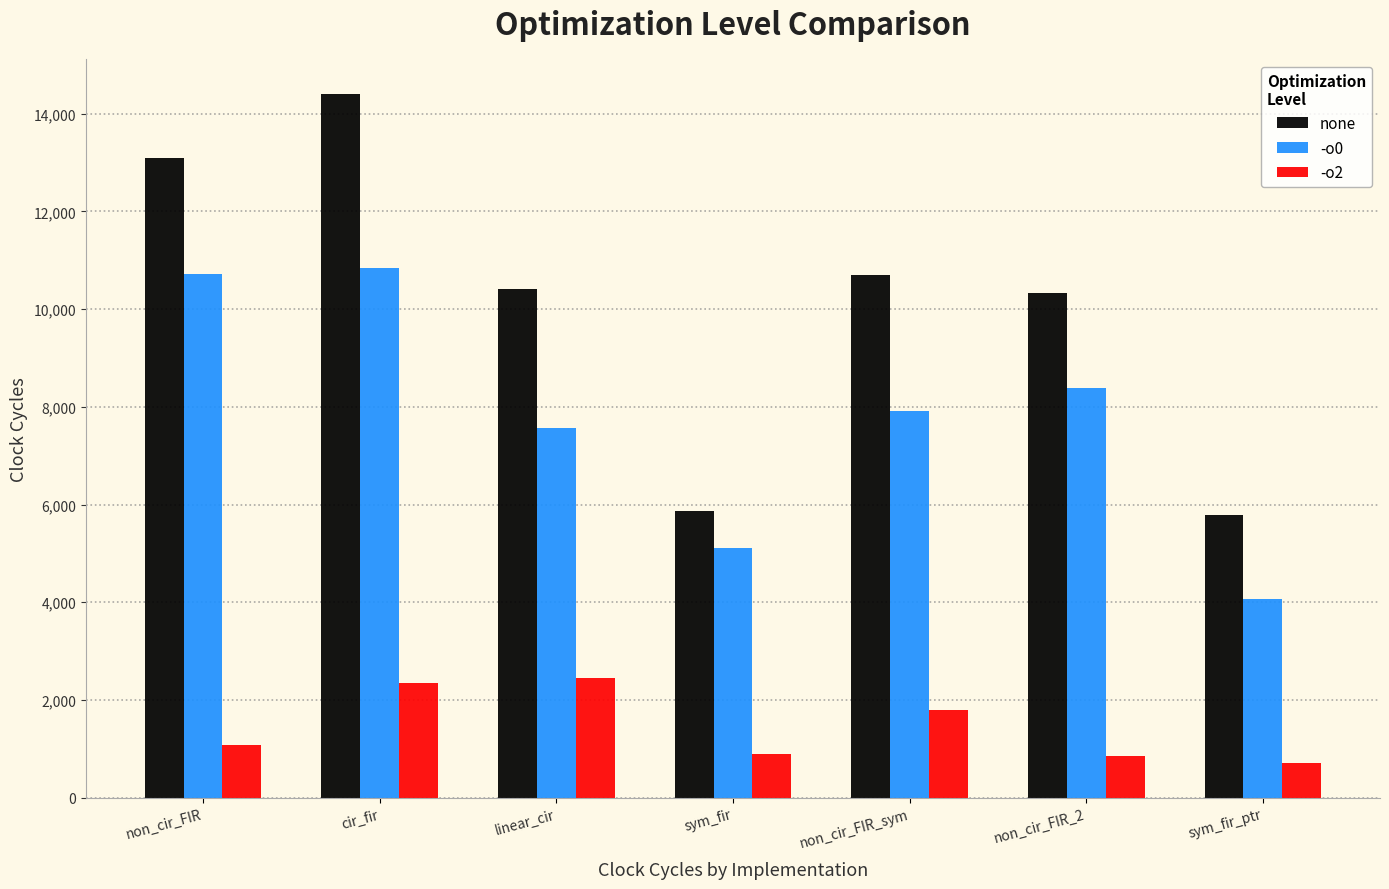

Rank the series at non_cir_FIR_2 from highest to lowest value.

none, -o0, -o2